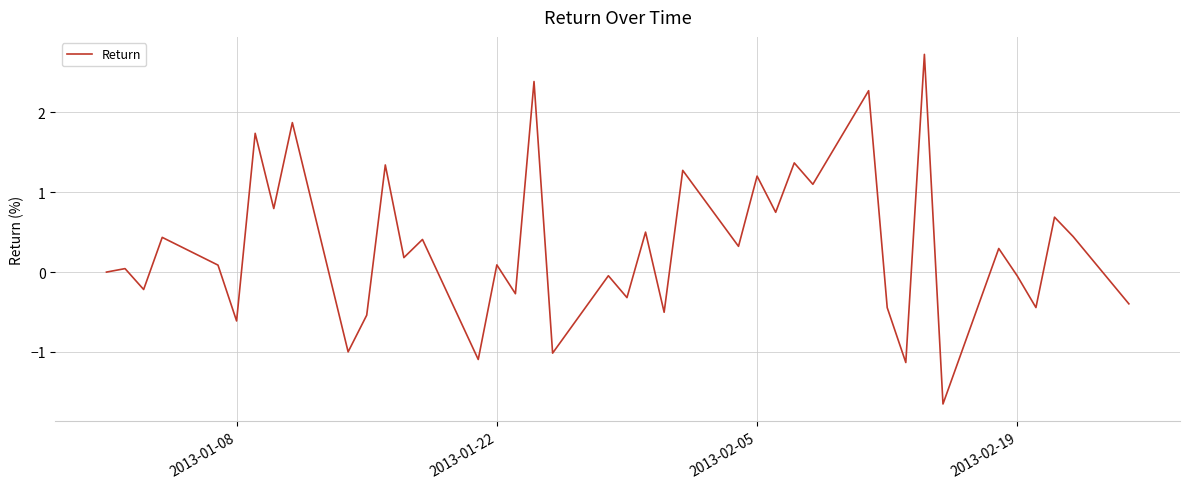

What is the difference between the maximum and minimum values?

4.4